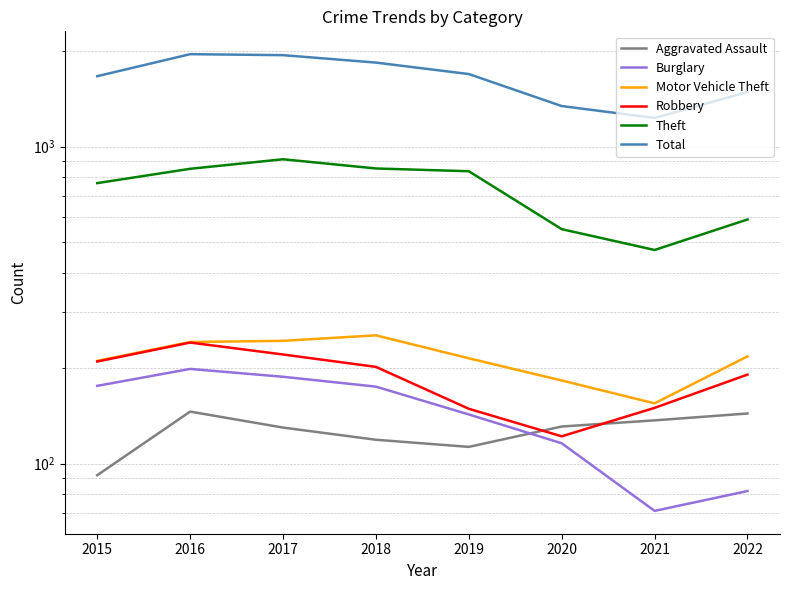

Is the value of Robbery at 2021 greater than the value of Motor Vehicle Theft at 2022?

No